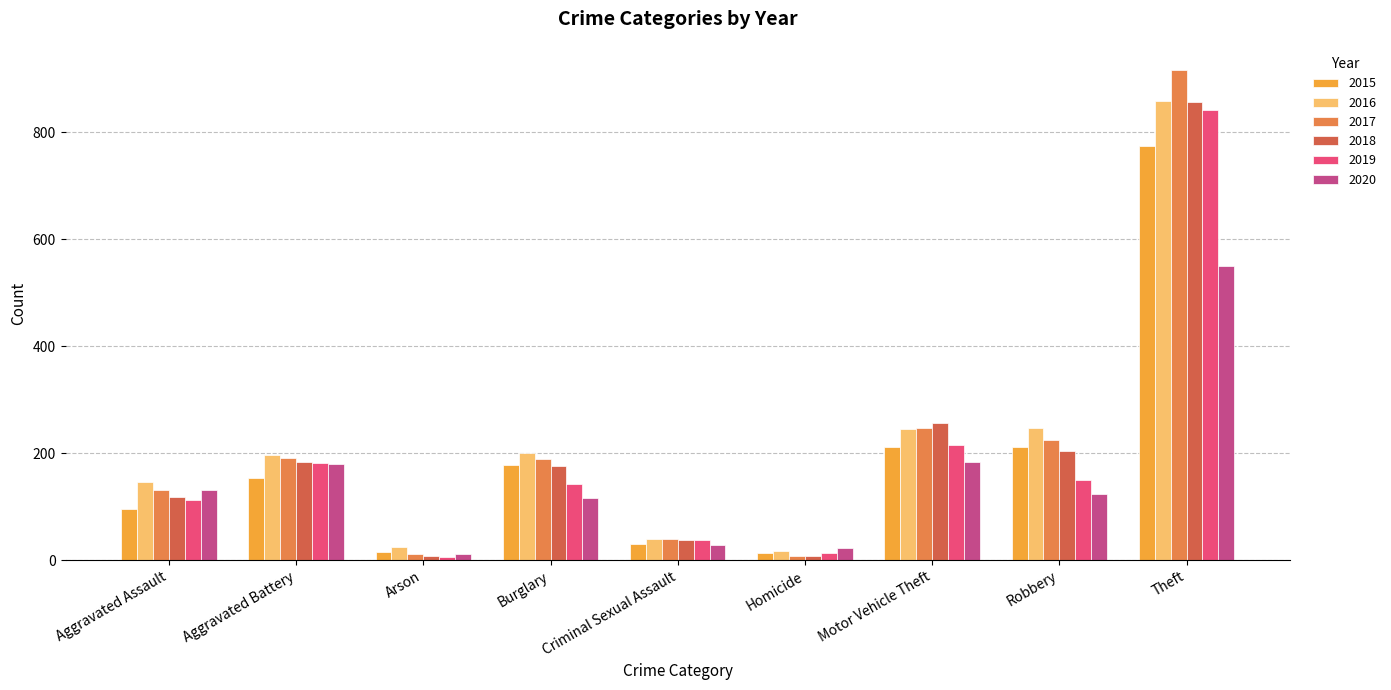

Does the chart contain any negative values?

No